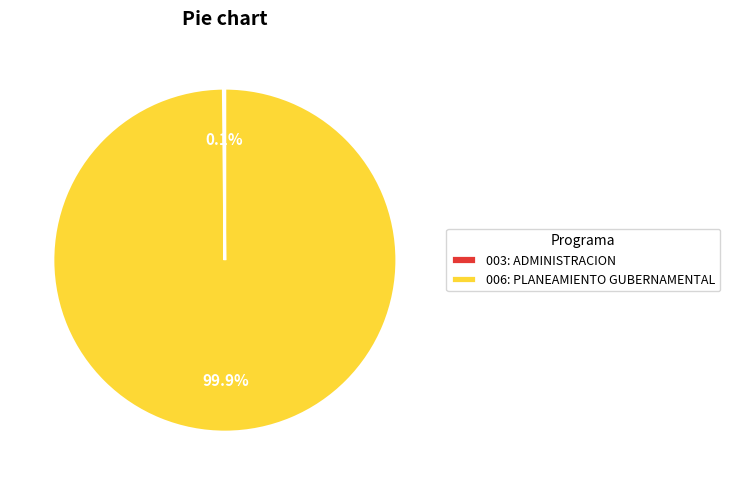

How much of the chart is everything except 006: PLANEAMIENTO GUBERNAMENTAL?

0.1%